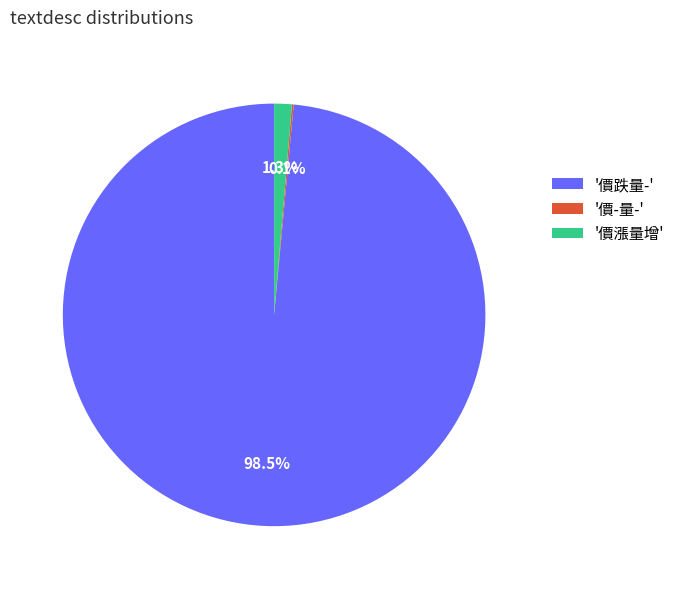

Which has a higher value, '價漲量增' or '價跌量-'?

'價跌量-'